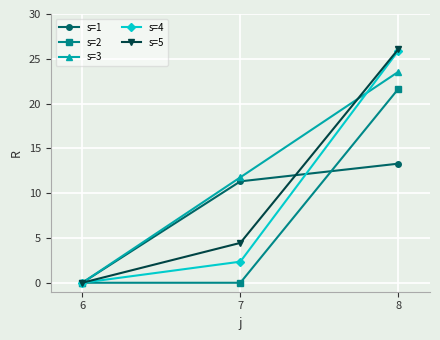

At 7, list the series in order from smallest to largest.

s=2, s=4, s=5, s=1, s=3